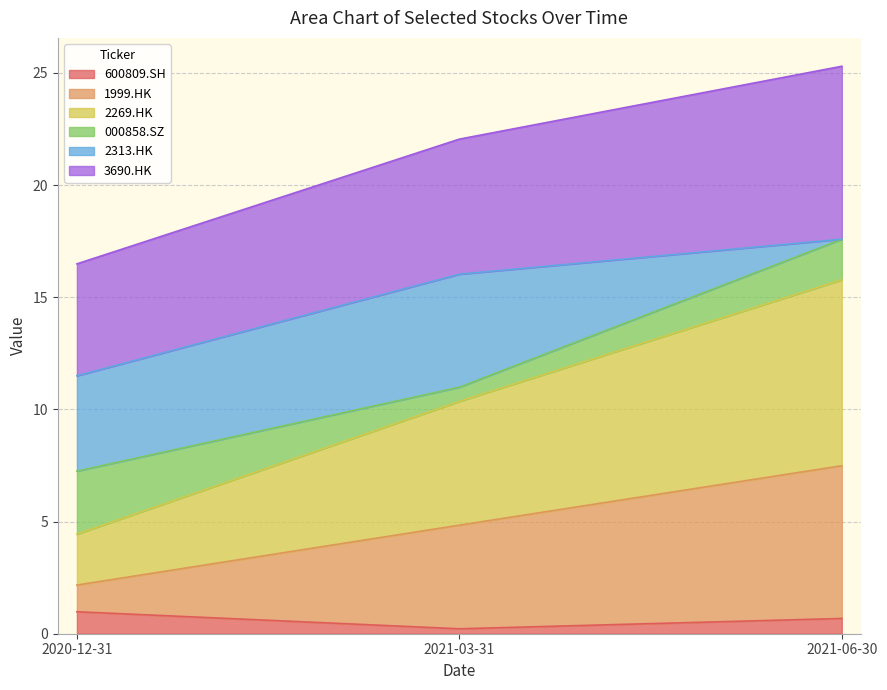

Which series has the widest spread of values?

2269.HK